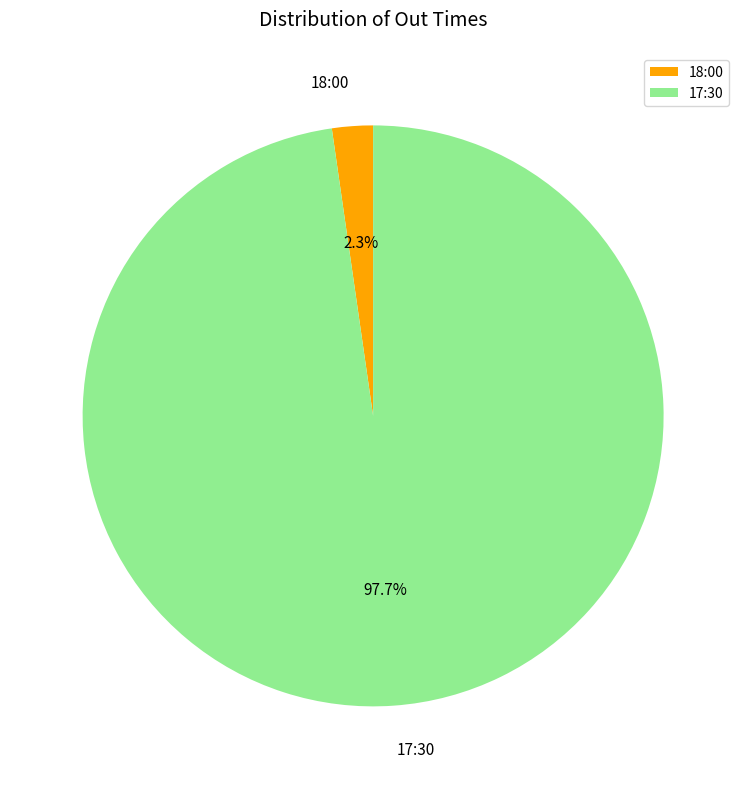

How many slices are in this pie chart?

2